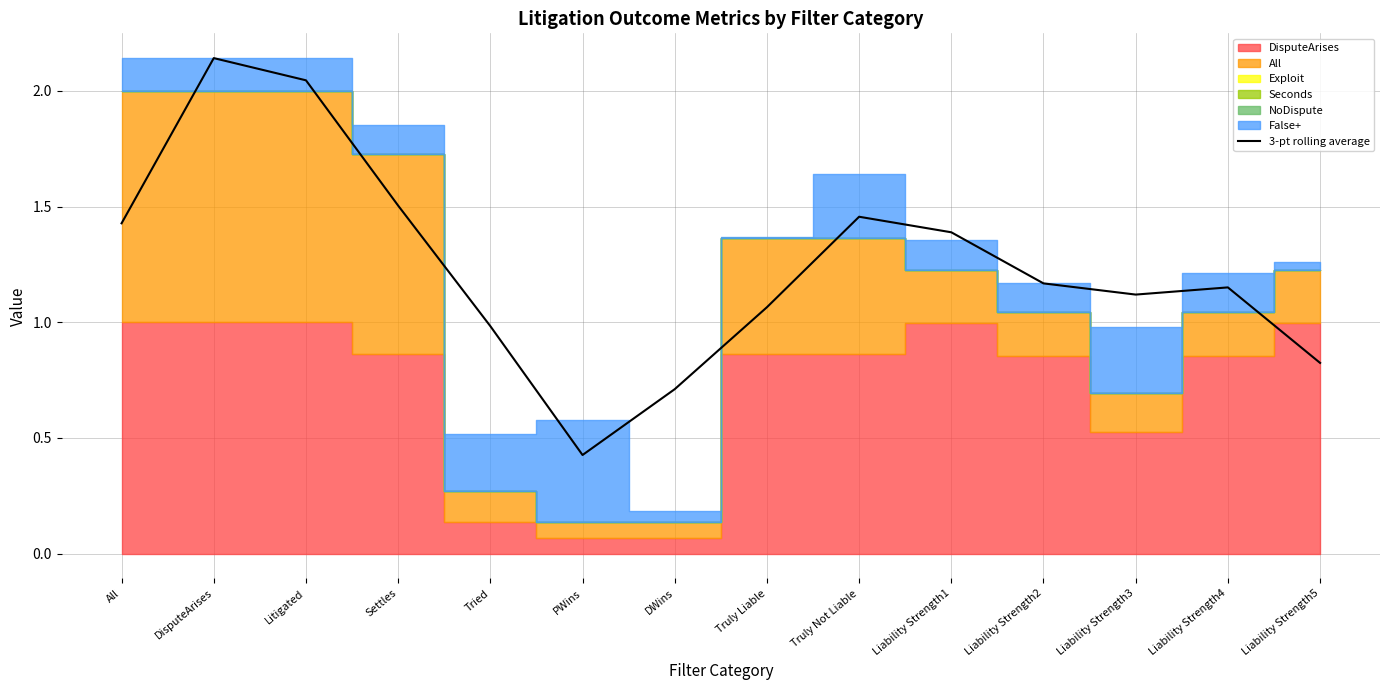

Rank the categories by value from lowest to highest.

PWins, DWins, Liability Strength5, Tried, Truly Liable, Liability Strength3, Liability Strength4, Liability Strength2, Liability Strength1, All, Truly Not Liable, Settles, Litigated, DisputeArises